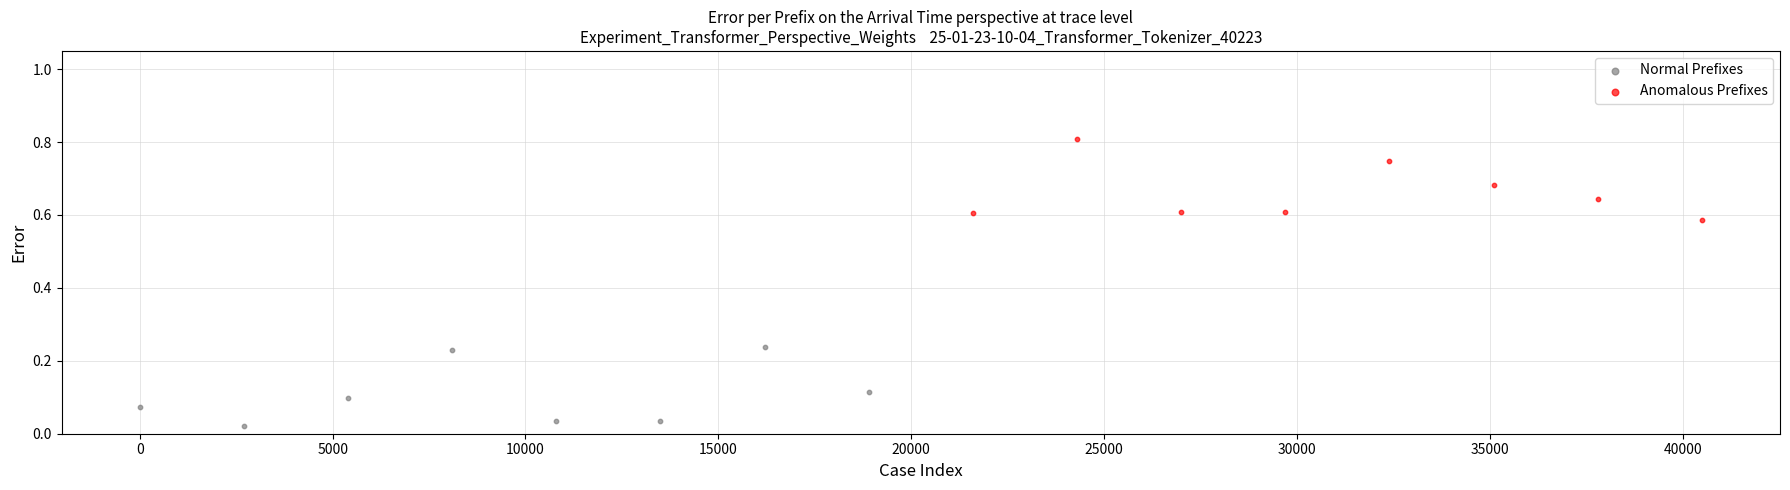

What are all the series names shown in the legend?

Normal Prefixes, Anomalous Prefixes